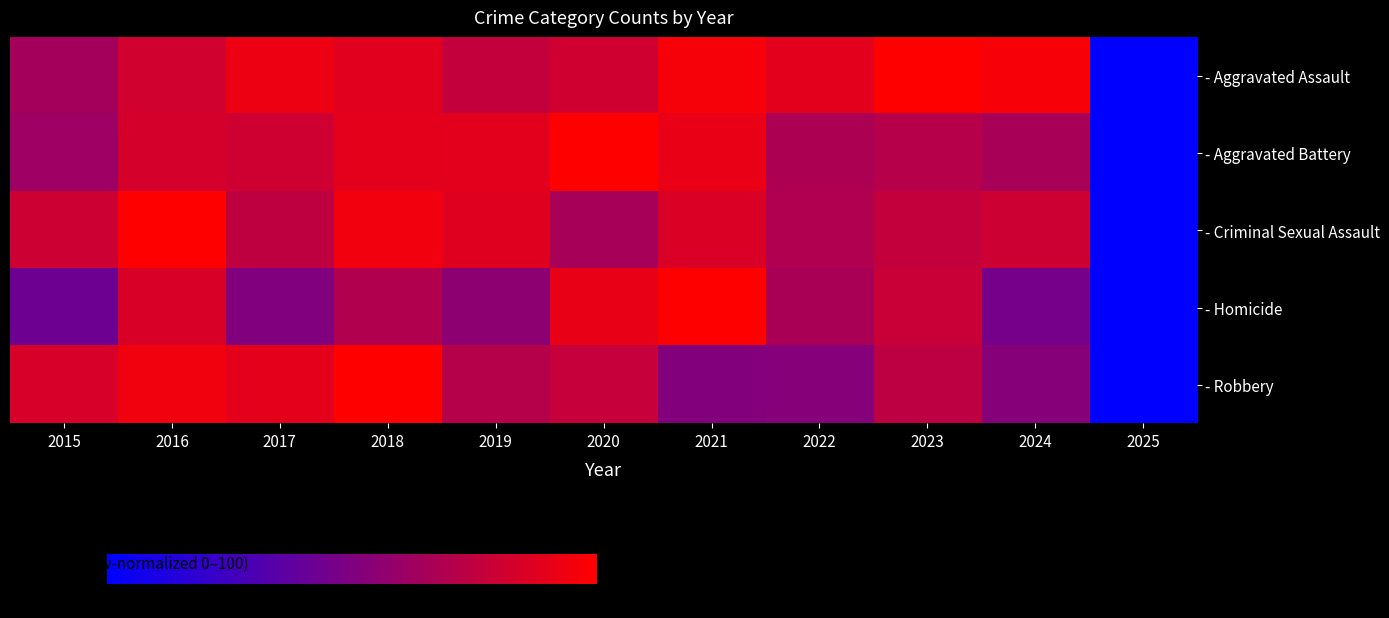

Reading left to right, extract all data points from this chart.

- Aggravated Assault: 2015=64.4	2016=81.5	2017=92.7	2018=88.0	2019=76.4	2020=81.1	2021=96.1	2022=88.8	2023=100.0	2024=97.0	2025=0.0
- Aggravated Battery: 2015=61.4	2016=82.9	2017=80.6	2018=89.3	2019=88.8	2020=100.0	2021=91.1	2022=67.6	2023=71.3	2024=65.9	2025=0.0
- Criminal Sexual Assault: 2015=80.0	2016=100.0	2017=74.5	2018=94.5	2019=87.3	2020=65.5	2021=85.5	2022=69.1	2023=76.4	2024=80.0	2025=0.0
- Homicide: 2015=43.1	2016=84.6	2017=50.8	2018=69.2	2019=55.4	2020=90.8	2021=100.0	2022=66.2	2023=78.5	2024=46.2	2025=0.0
- Robbery: 2015=84.3	2016=94.4	2017=89.3	2018=100.0	2019=70.9	2020=77.3	2021=51.4	2022=52.7	2023=73.8	2024=52.5	2025=0.0